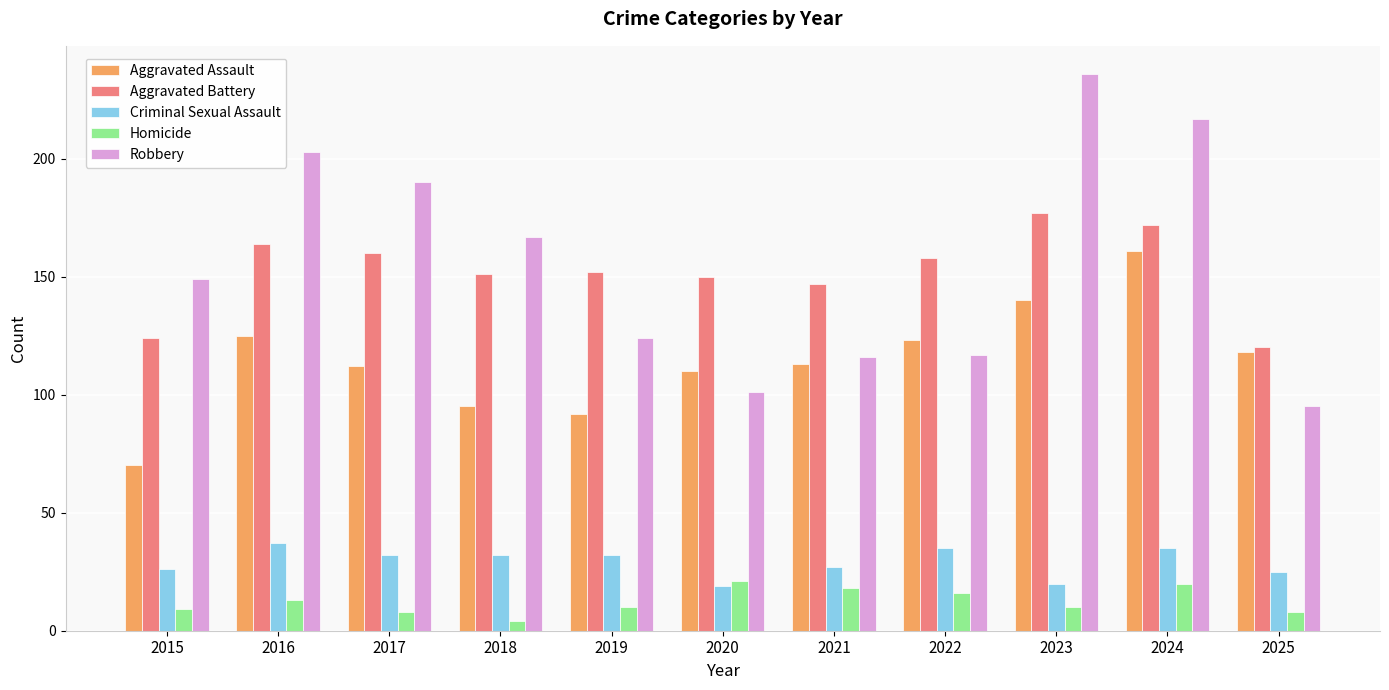

Count the number of categories in the chart.

11